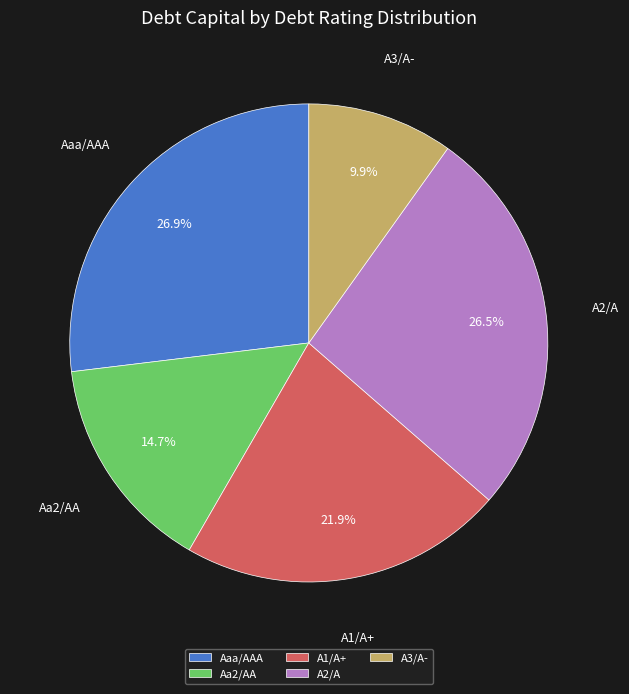

To the nearest percent, what is the average slice percentage?

20%